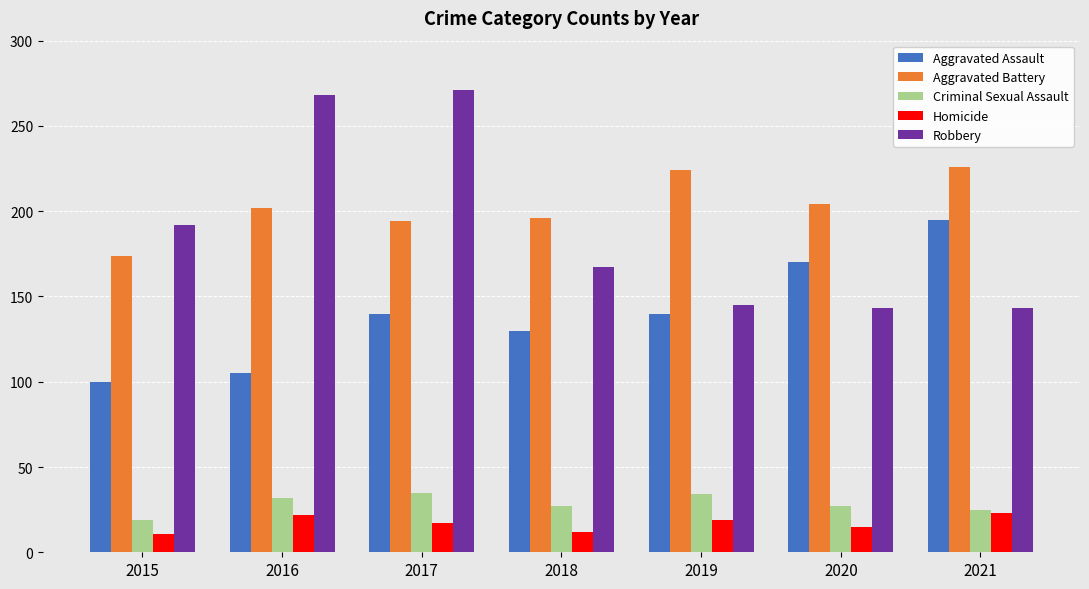

Read the Homicide value at 2016.

22